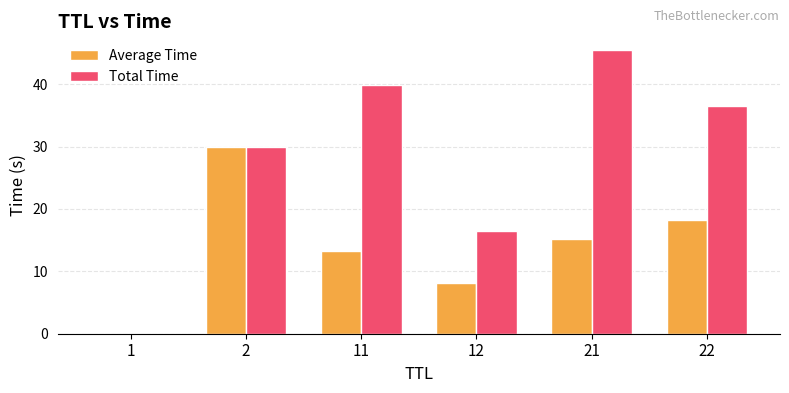

What value does the Average Time series have at 22?

18.2